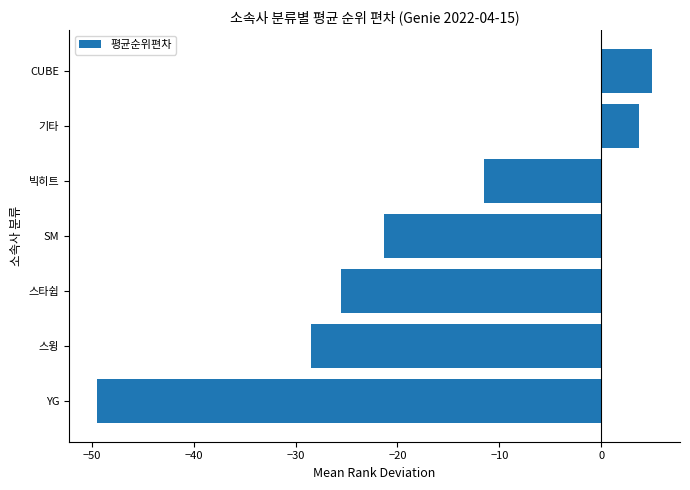

What is the minimum value shown in the chart?

-49.5